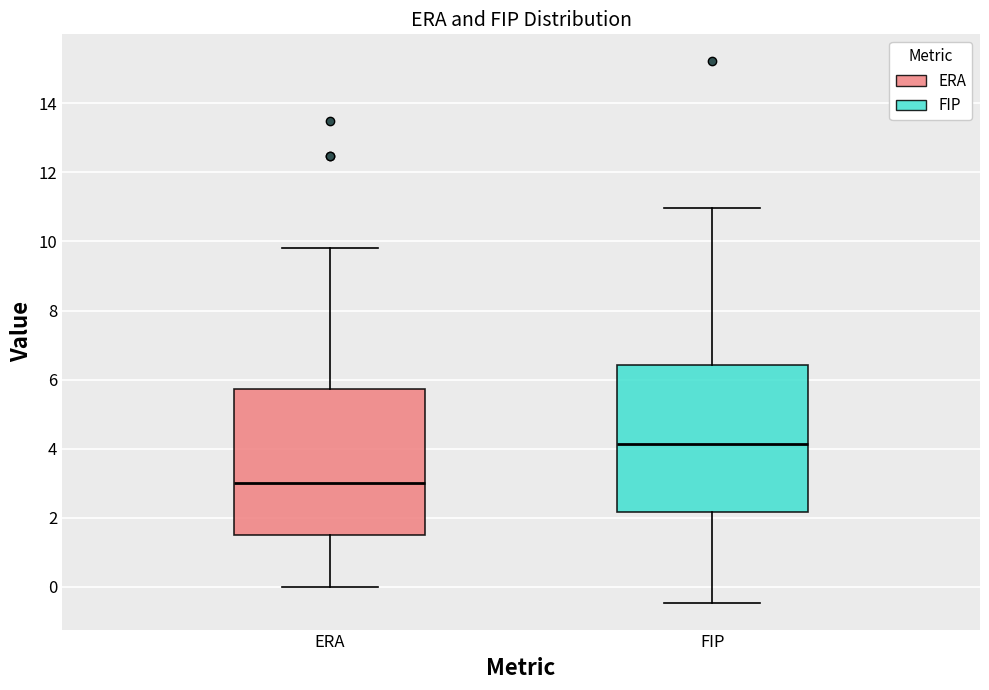

Which box has the lowest median line?

ERA